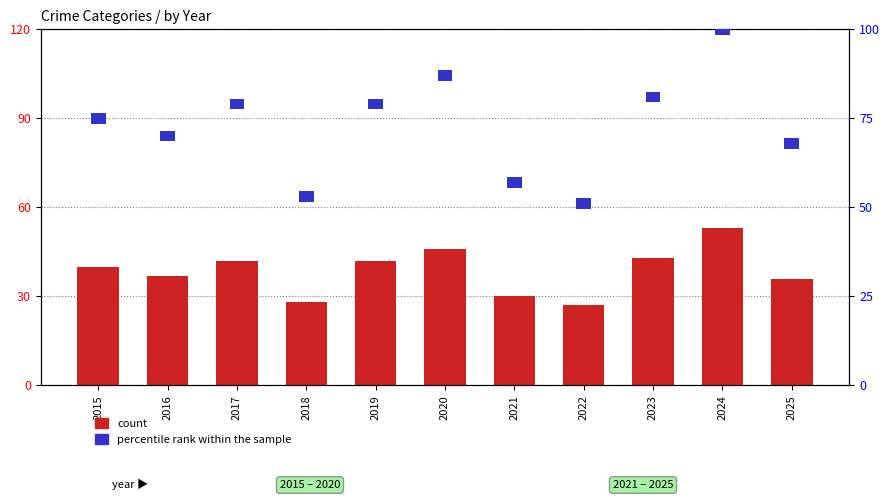

What is the maximum value shown in the chart?

20